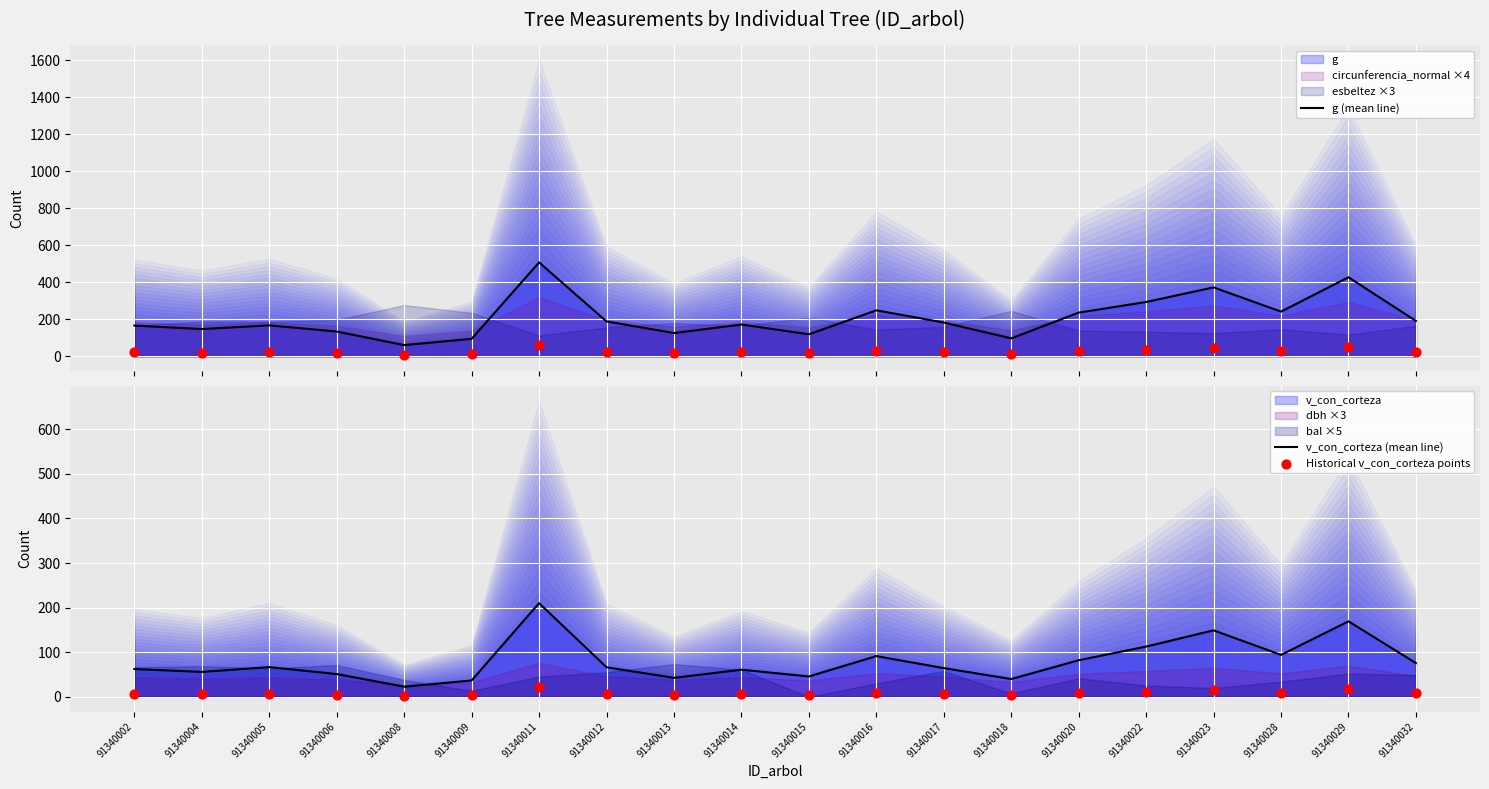

Which series contains the lowest Y value?

Historical v_con_corteza points